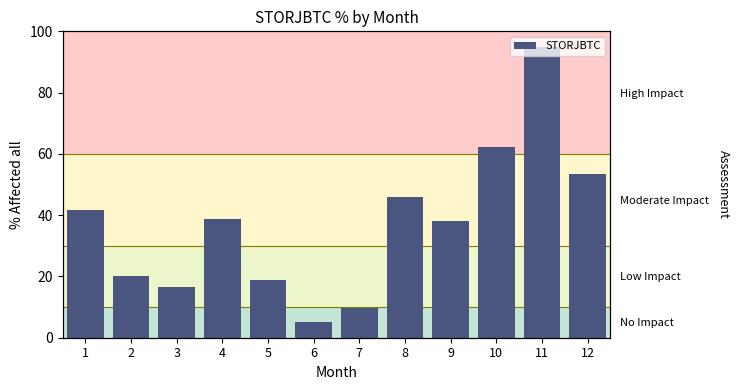

Rank the categories by value from highest to lowest.

11, 10, 12, 8, 1, 4, 9, 2, 5, 3, 7, 6